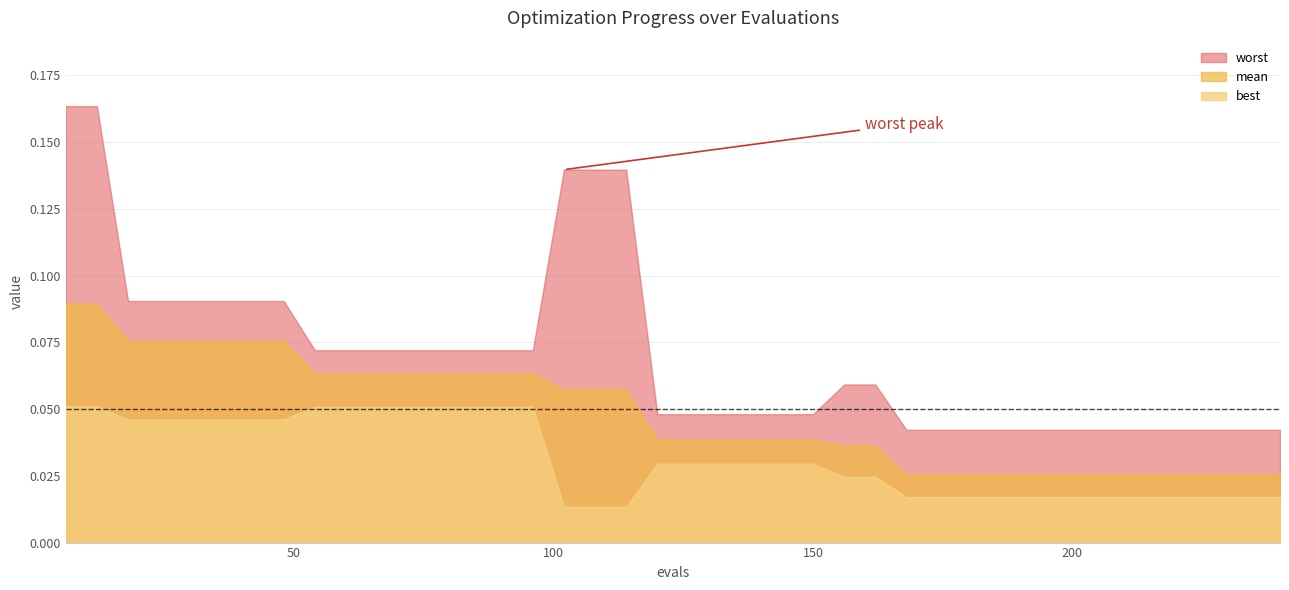

Between 18 and 32, which series saw the biggest shift?

worst